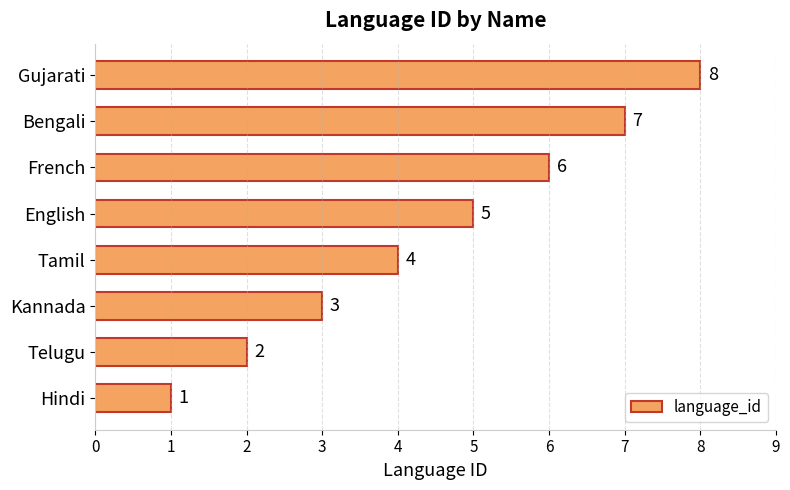

Rank the categories by value from lowest to highest.

Hindi, Telugu, Kannada, Tamil, English, French, Bengali, Gujarati